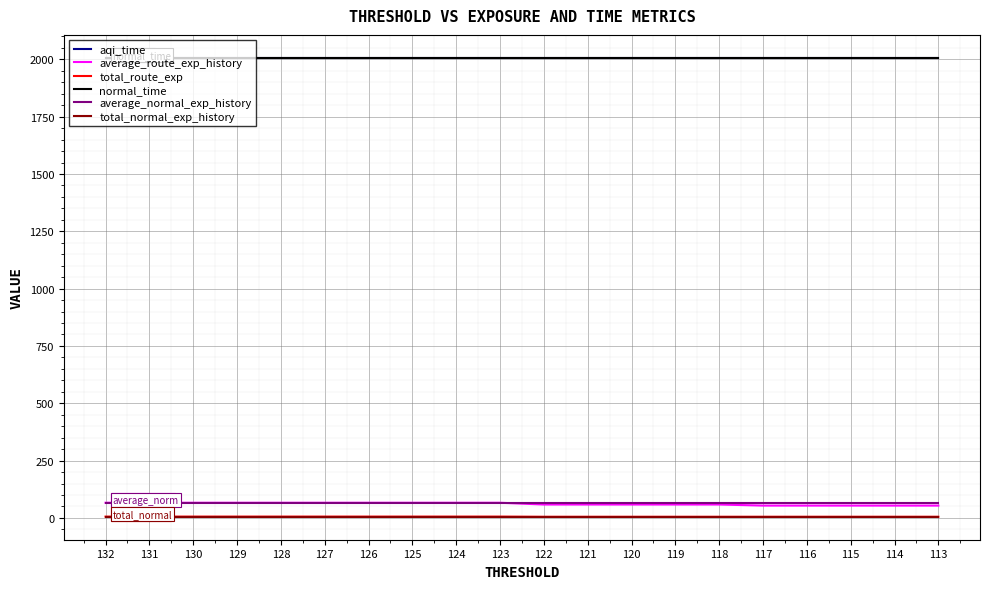

True or false: total_normal_exp_history has a value of 9.1 at 124.

False